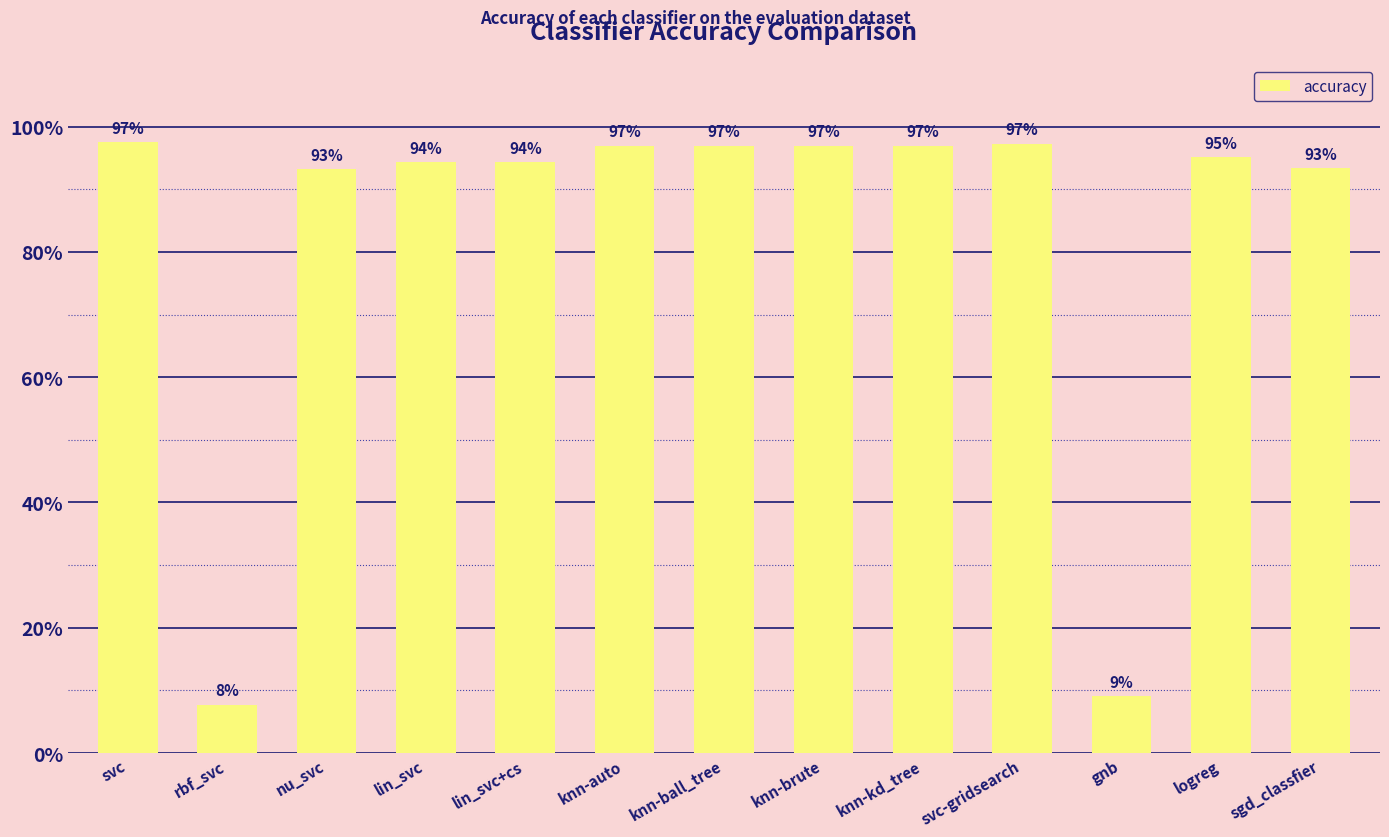

What is the label of the 10th bar from the left?

svc-gridsearch